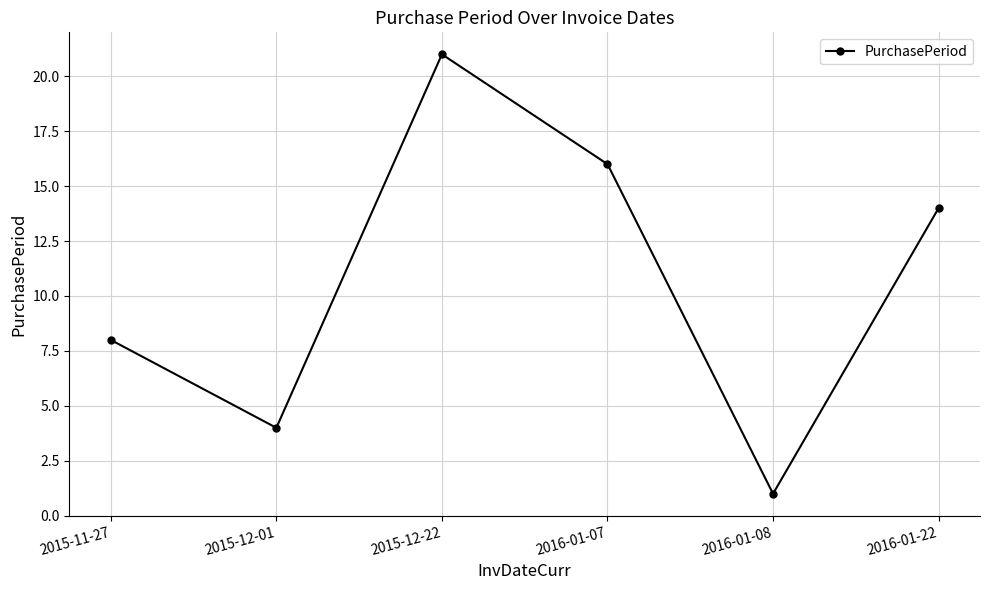

Approximately how many times larger is the value at 2015-12-22 compared to 2015-12-01?

5.2